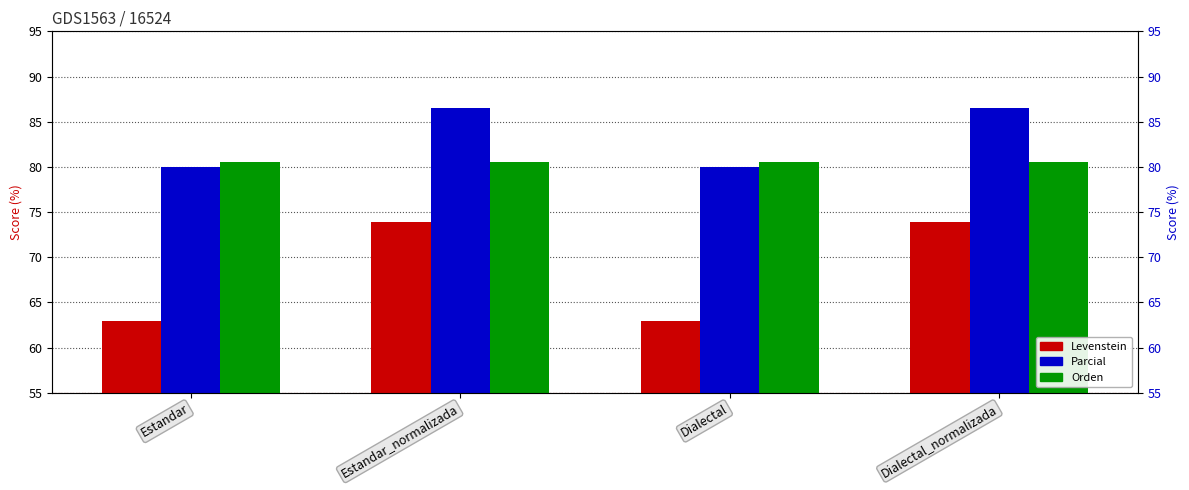

What is the value of the Levenstein bar at the 3rd from the left?

63.0